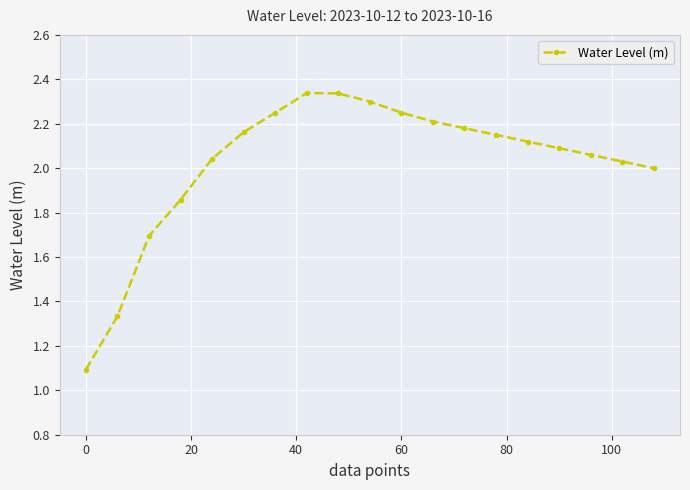

What is the sum of all values?

38.5